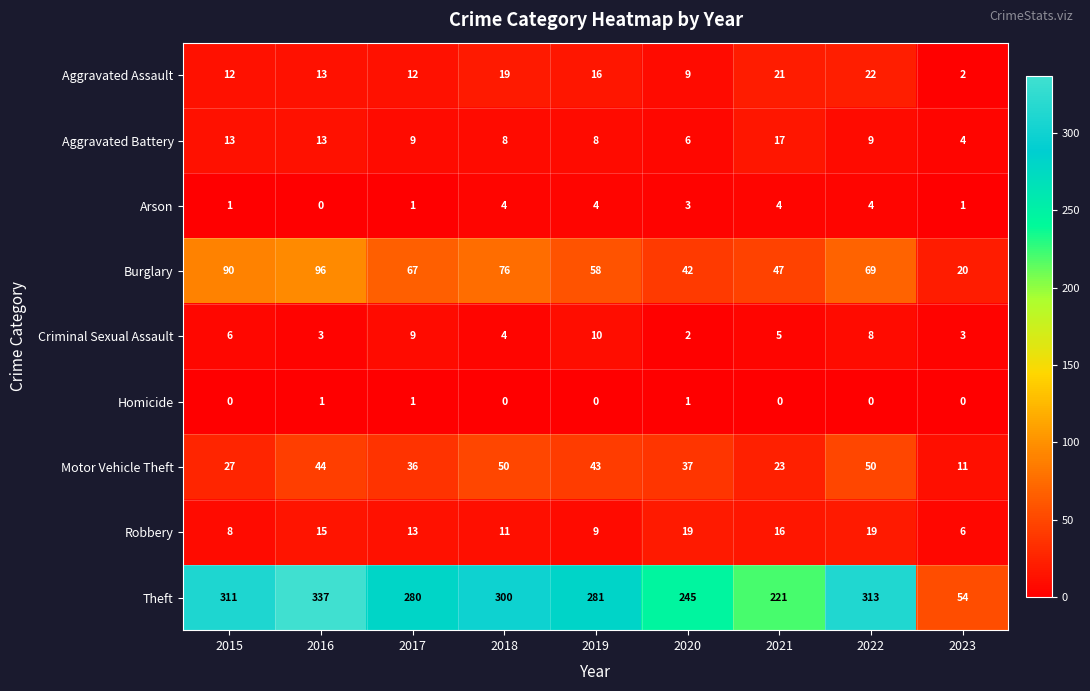

At which category is the sum across all series the highest?

2016